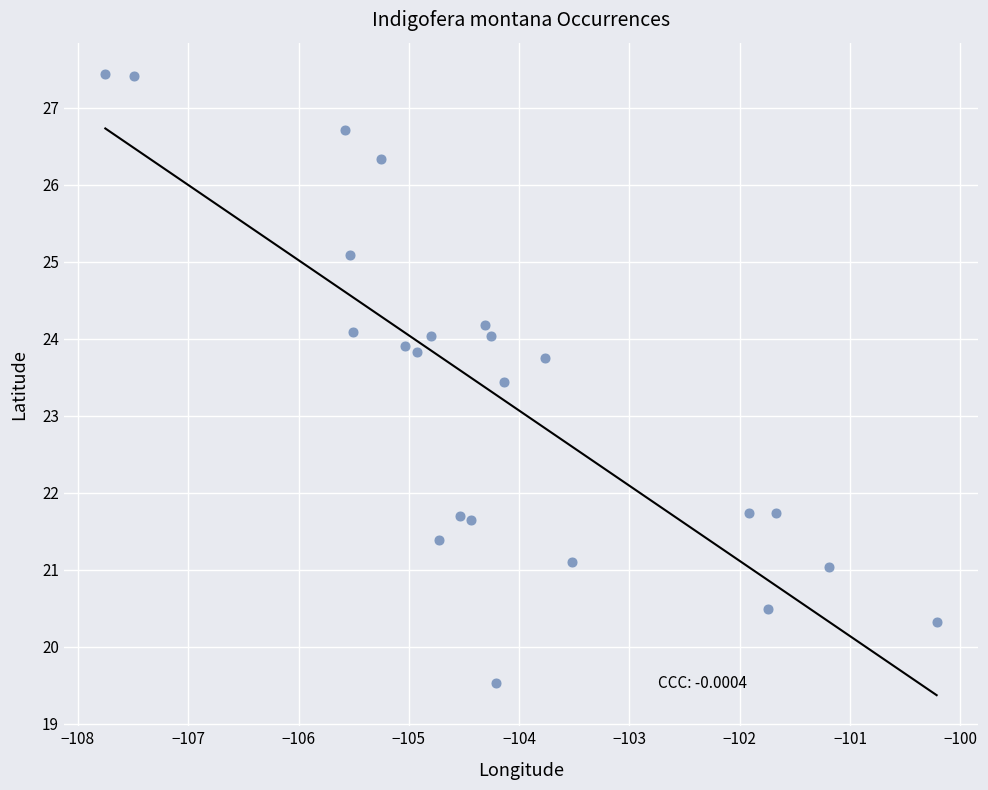

What Y value in the scatter plot is closest to 23?

23.4